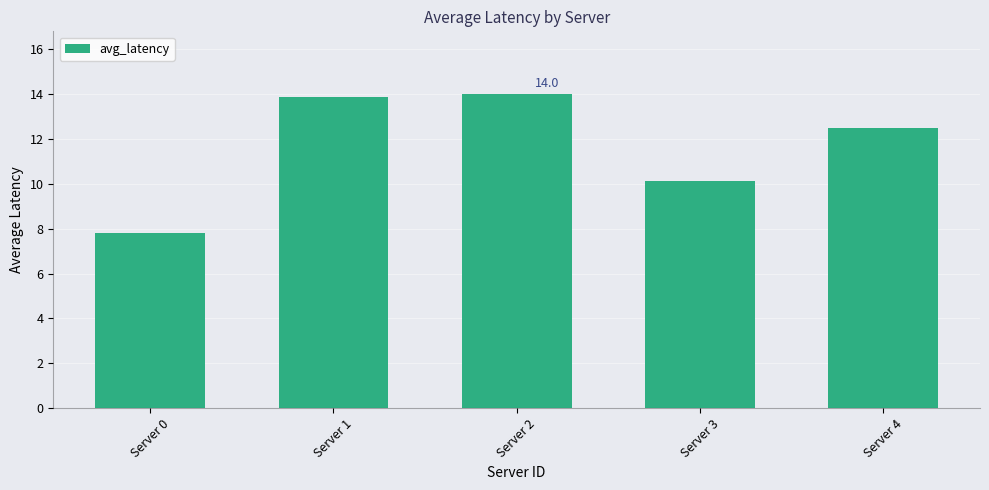

What is the average value?

11.7